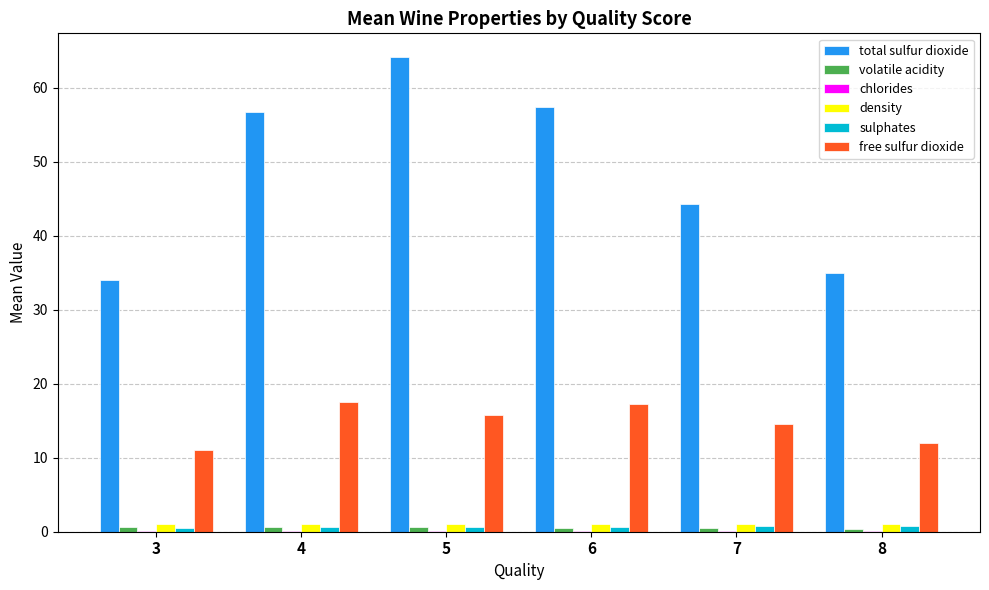

What is the sum of all total sulfur dioxide values?

291.5